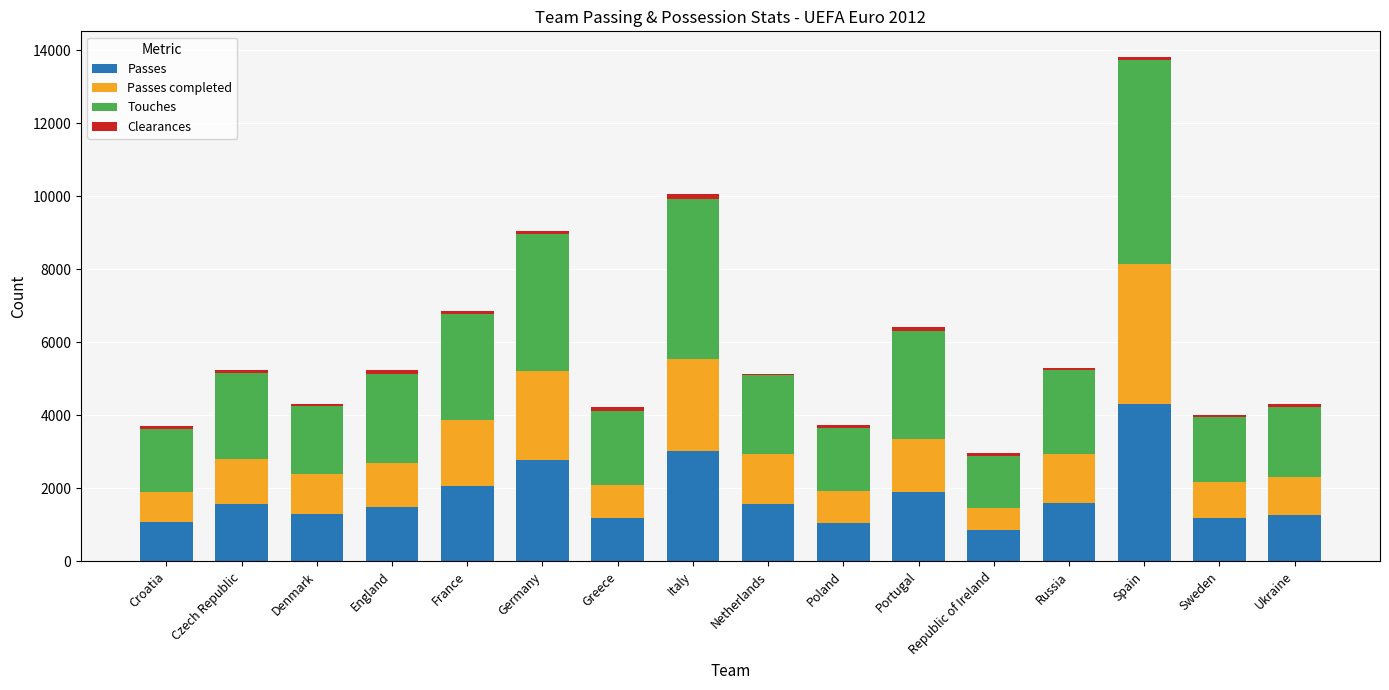

True or false: Passes has a value of 1192 at Sweden.

True